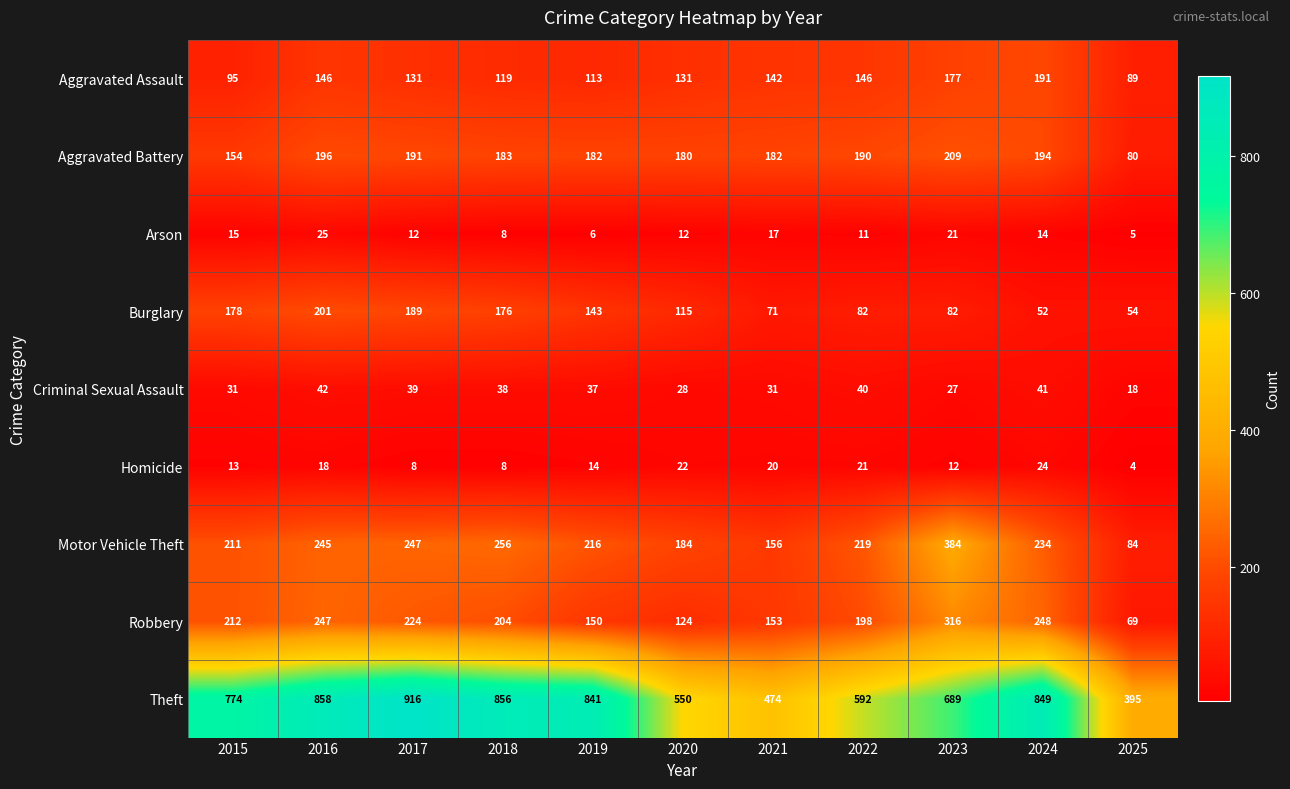

Which series changed the most between 2018 and 2019?

Robbery